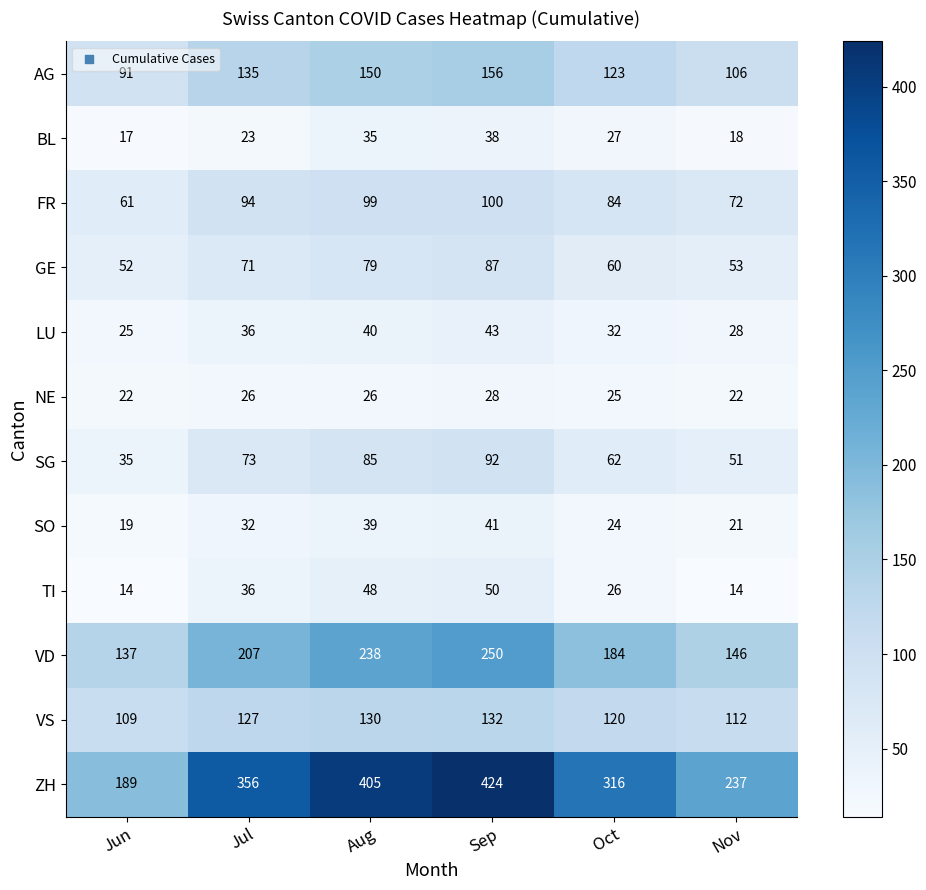

The value of TI at Sep is 50. True or false?

True